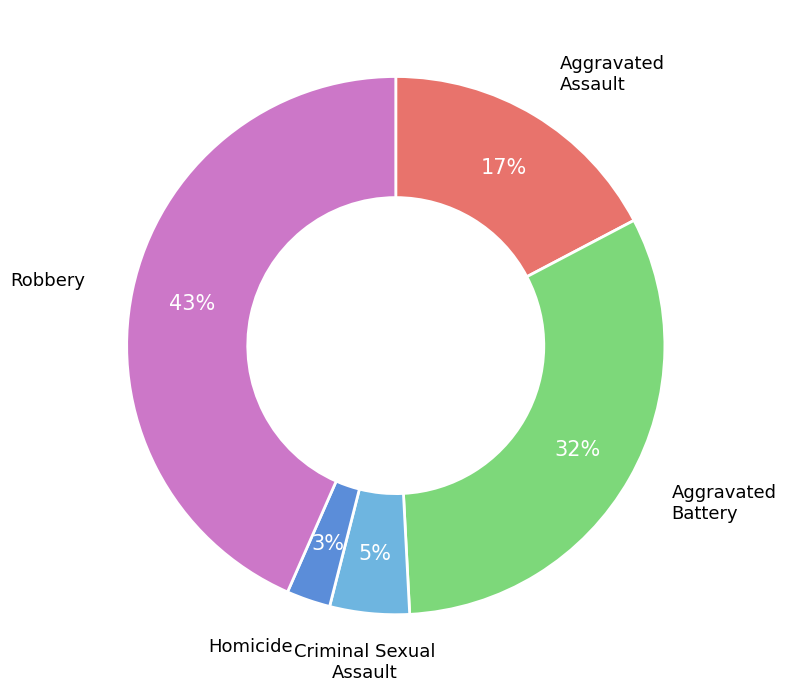

To the nearest percent, what is the average slice percentage?

20%